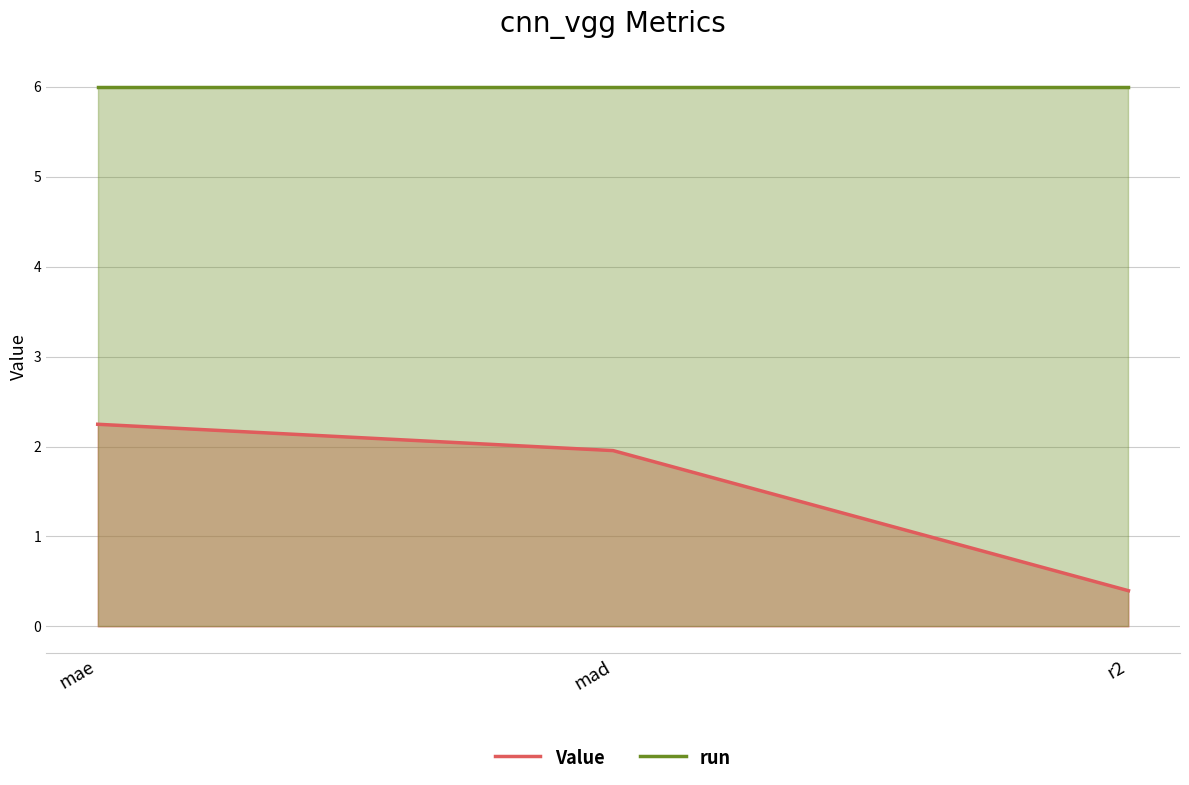

What are all the series names shown in the legend?

Value, run